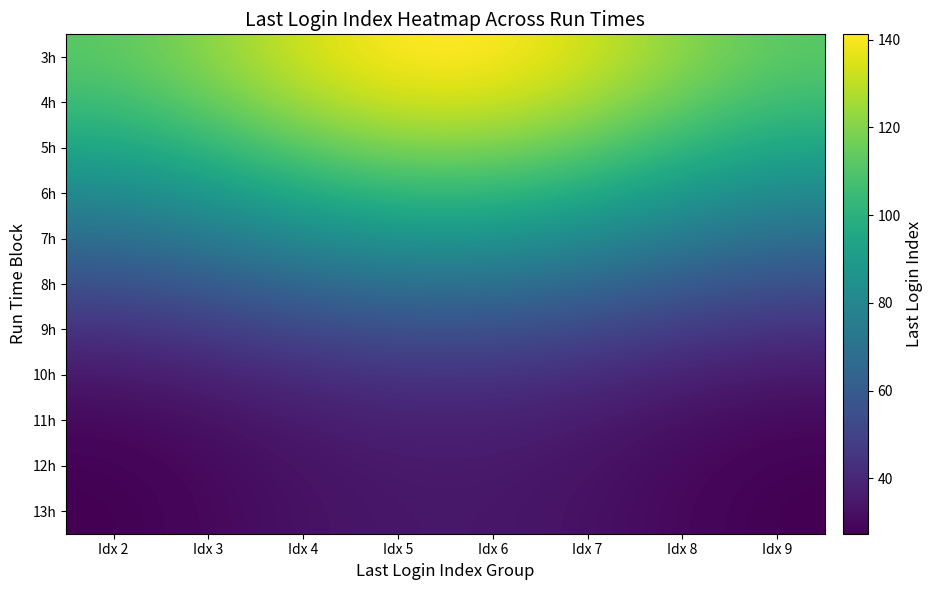

Reading left to right, list all the values displayed in this chart.

3h: Idx 2=111.7	Idx 3=121.0	Idx 4=133.2	Idx 5=141.2	Idx 6=141.2	Idx 7=133.2	Idx 8=121.0	Idx 9=111.7
4h: Idx 2=105.2	Idx 3=113.9	Idx 4=125.4	Idx 5=133.0	Idx 6=133.0	Idx 7=125.4	Idx 8=113.9	Idx 9=105.2
5h: Idx 2=94.3	Idx 3=102.1	Idx 4=112.5	Idx 5=119.2	Idx 6=119.2	Idx 7=112.5	Idx 8=102.1	Idx 9=94.3
6h: Idx 2=81.4	Idx 3=88.2	Idx 4=97.1	Idx 5=103.0	Idx 6=103.0	Idx 7=97.1	Idx 8=88.2	Idx 9=81.4
7h: Idx 2=68.1	Idx 3=73.8	Idx 4=81.2	Idx 5=86.1	Idx 6=86.1	Idx 7=81.2	Idx 8=73.8	Idx 9=68.1
8h: Idx 2=55.1	Idx 3=59.7	Idx 4=65.7	Idx 5=69.7	Idx 6=69.7	Idx 7=65.7	Idx 8=59.7	Idx 9=55.1
9h: Idx 2=43.6	Idx 3=47.3	Idx 4=52.0	Idx 5=55.2	Idx 6=55.2	Idx 7=52.0	Idx 8=47.3	Idx 9=43.6
10h: Idx 2=35.0	Idx 3=37.9	Idx 4=41.8	Idx 5=44.3	Idx 6=44.3	Idx 7=41.8	Idx 8=37.9	Idx 9=35.0
11h: Idx 2=30.0	Idx 3=32.5	Idx 4=35.8	Idx 5=38.0	Idx 6=38.0	Idx 7=35.8	Idx 8=32.5	Idx 9=30.0
12h: Idx 2=27.9	Idx 3=30.3	Idx 4=33.3	Idx 5=35.3	Idx 6=35.3	Idx 7=33.3	Idx 8=30.3	Idx 9=27.9
13h: Idx 2=27.3	Idx 3=29.6	Idx 4=32.6	Idx 5=34.6	Idx 6=34.6	Idx 7=32.6	Idx 8=29.6	Idx 9=27.3